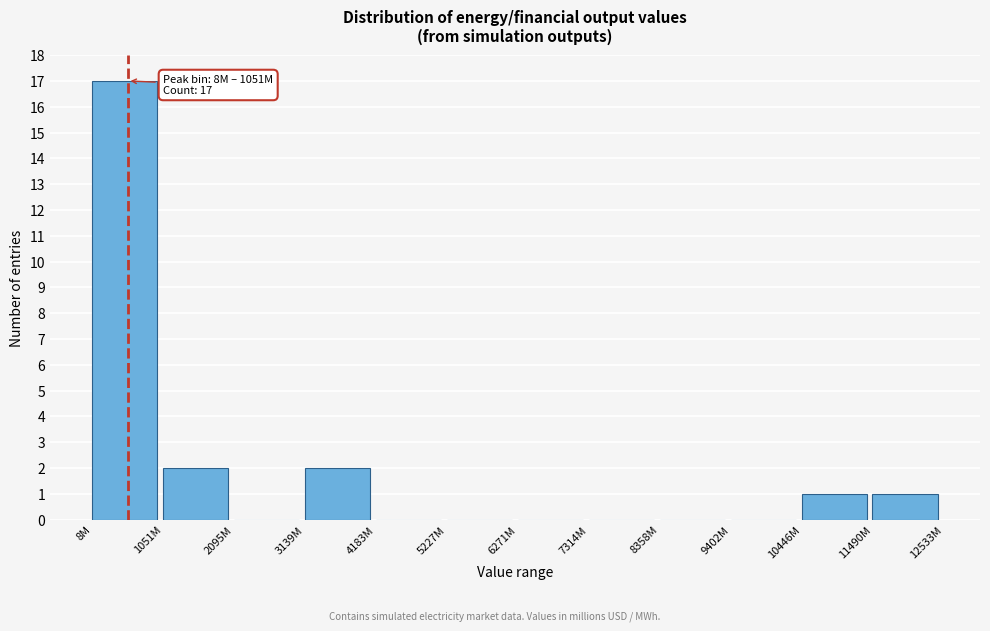

Reading left to right, list all the values displayed in this chart.

8M=17	1051M=2	2095M=0	3139M=2	4183M=0	5227M=0	6271M=0	7314M=0	8358M=0	9402M=0	10446M=1	11490M=1